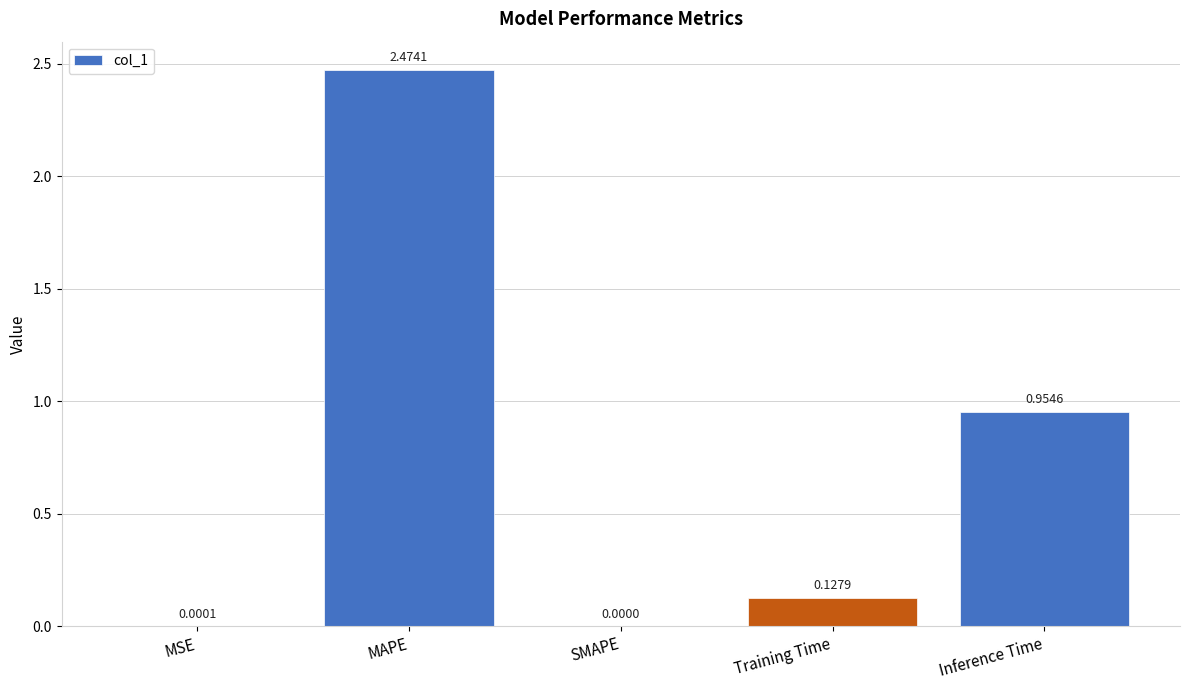

How many data points does each series have?

5